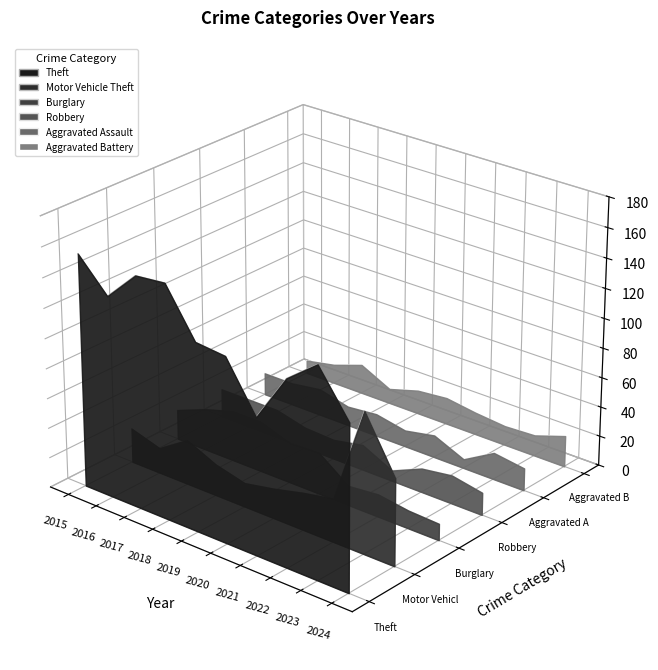

Is the value of Burglary at 2017 greater than the value of Aggravated Battery at 2021?

Yes